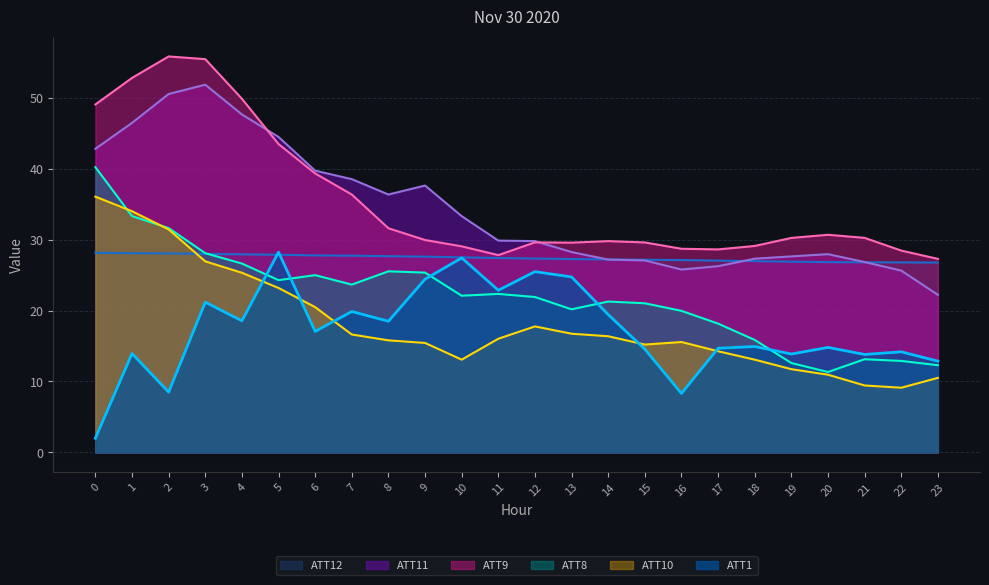

List the series in order of their peak value, highest first.

ATT9, ATT11, ATT8, ATT10, ATT1, ATT12